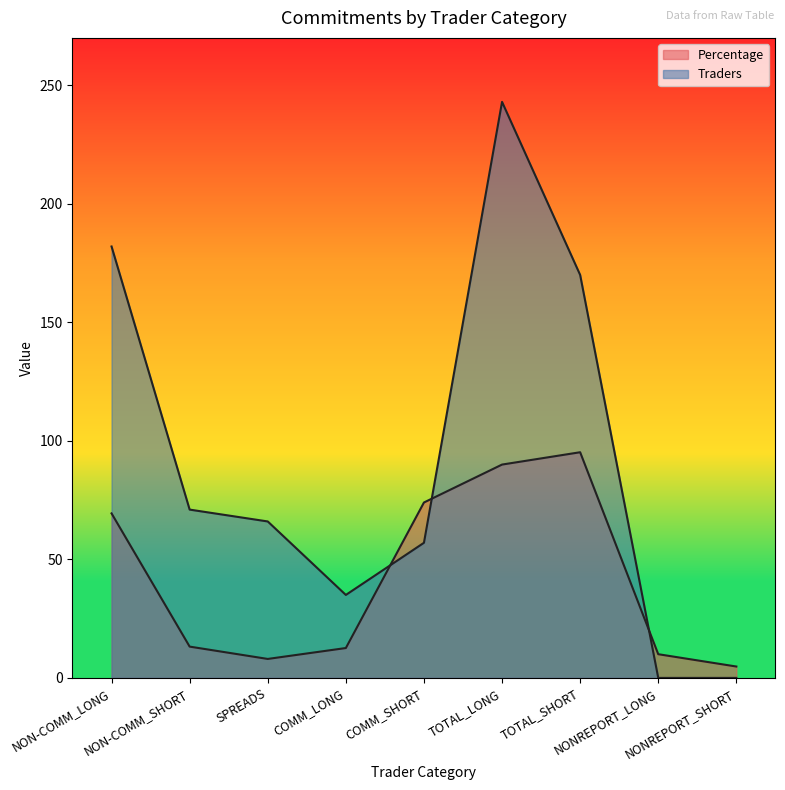

How many lines are shown in the chart?

2